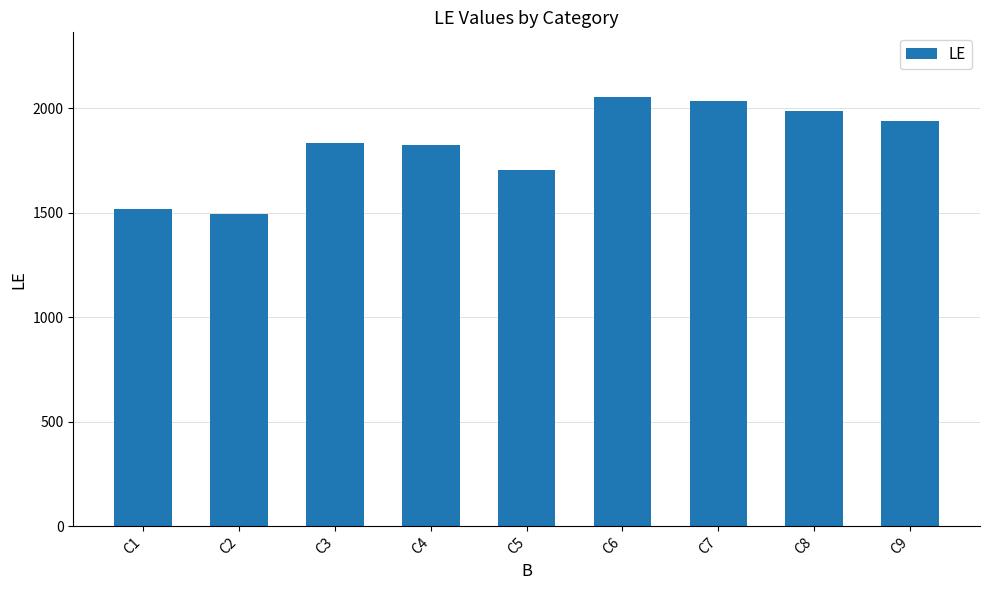

What is the approximate value at C3, to the nearest 10?

1840